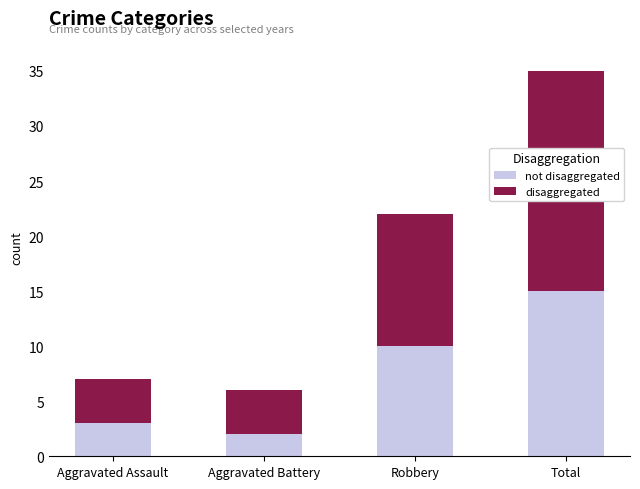

What is the total value across all series at Robbery?

22